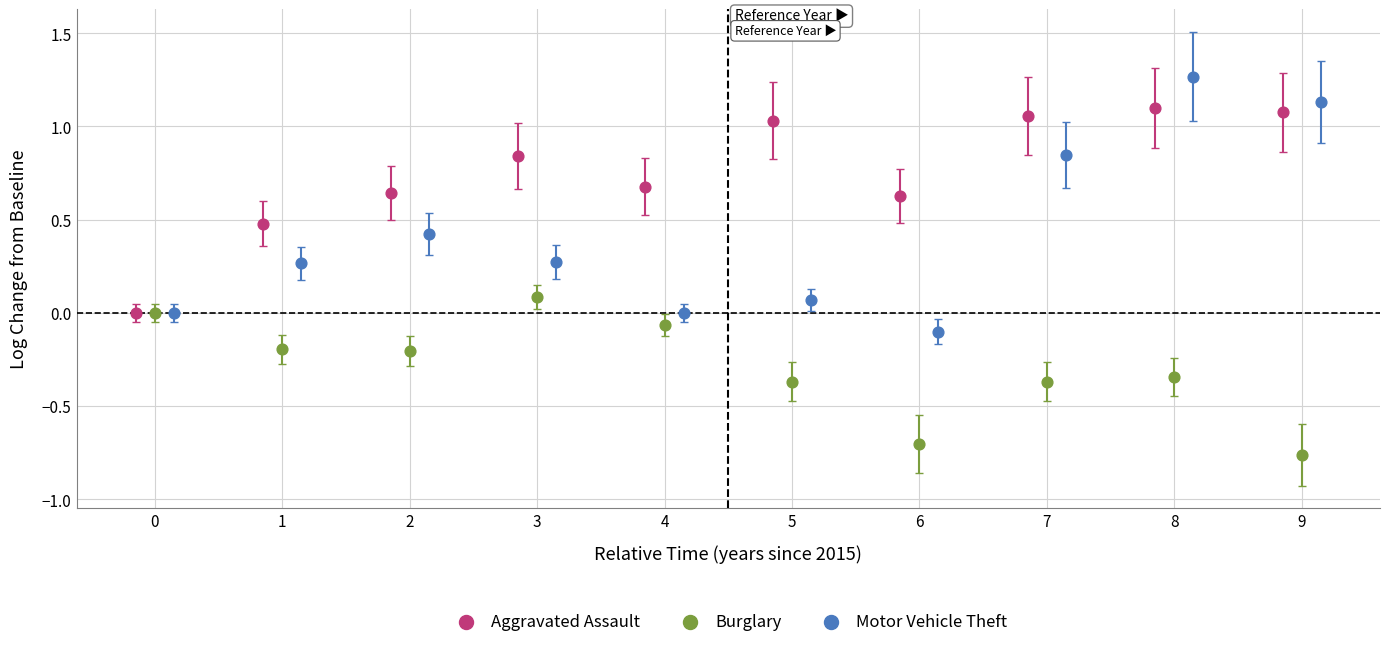

What are all the series names shown in the legend?

Aggravated Assault, Burglary, Motor Vehicle Theft